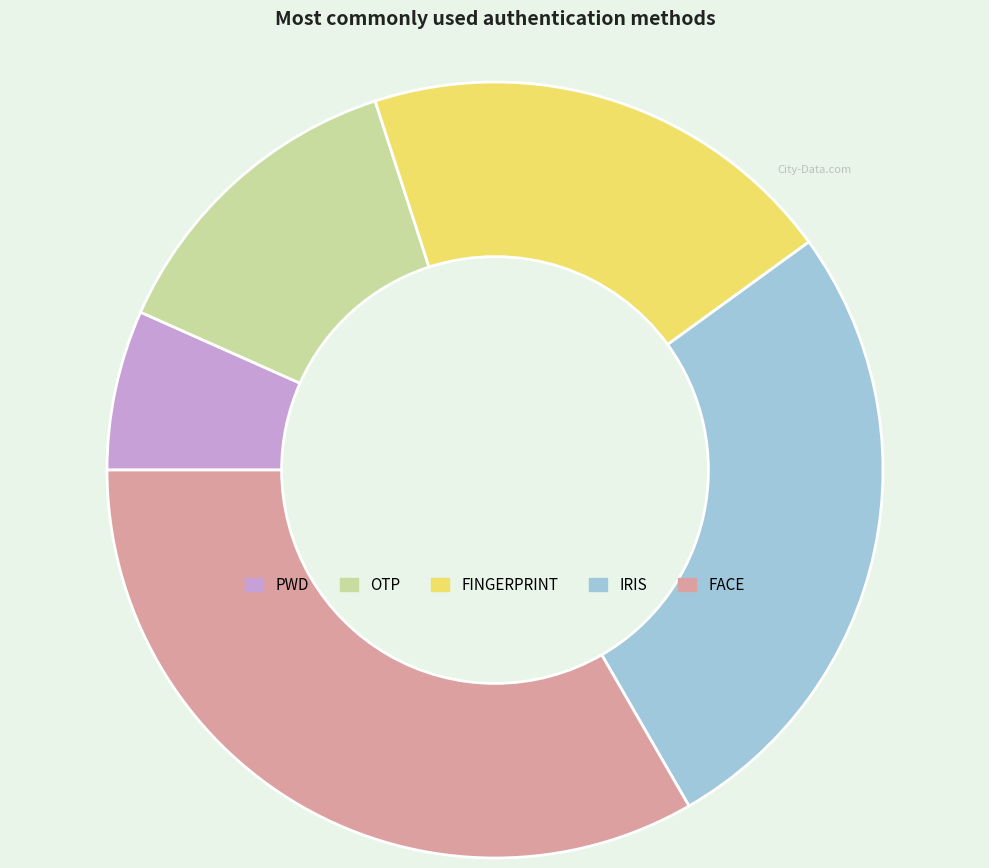

Is the sum of FACE and OTP greater than half?

No